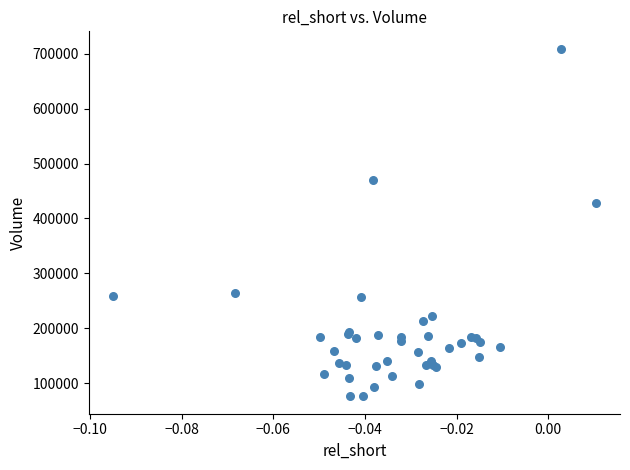

What Y value in the scatter plot is closest to 392550?

428700